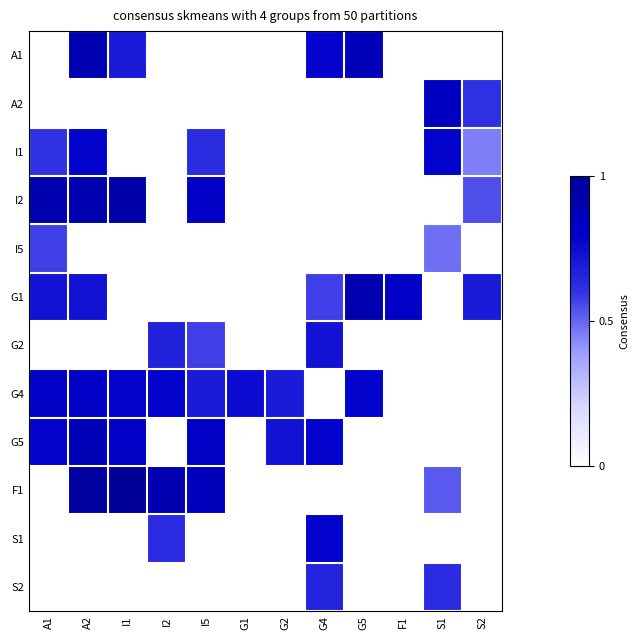

Reading left to right, transcribe all the data shown in this chart.

A1: A1=0.0	A2=0.9	I1=0.7	I2=0.0	I5=0.0	G1=0.0	G2=0.0	G4=0.8	G5=0.9	F1=0.0	S1=0.0	S2=0.0
A2: A1=0.0	A2=0.0	I1=0.0	I2=0.0	I5=0.0	G1=0.0	G2=0.0	G4=0.0	G5=0.0	F1=0.0	S1=0.8	S2=0.6
I1: A1=0.6	A2=0.8	I1=0.0	I2=0.0	I5=0.6	G1=0.0	G2=0.0	G4=0.0	G5=0.0	F1=0.0	S1=0.8	S2=0.5
I2: A1=0.9	A2=0.9	I1=0.9	I2=0.0	I5=0.8	G1=0.0	G2=0.0	G4=0.0	G5=0.0	F1=0.0	S1=0.0	S2=0.5
I5: A1=0.6	A2=0.0	I1=0.0	I2=0.0	I5=0.0	G1=0.0	G2=0.0	G4=0.0	G5=0.0	F1=0.0	S1=0.5	S2=0.0
G1: A1=0.7	A2=0.7	I1=0.0	I2=0.0	I5=0.0	G1=0.0	G2=0.0	G4=0.6	G5=0.9	F1=0.8	S1=0.0	S2=0.7
G2: A1=0.0	A2=0.0	I1=0.0	I2=0.7	I5=0.6	G1=0.0	G2=0.0	G4=0.7	G5=0.0	F1=0.0	S1=0.0	S2=0.0
G4: A1=0.8	A2=0.8	I1=0.8	I2=0.8	I5=0.7	G1=0.8	G2=0.7	G4=0.0	G5=0.8	F1=0.0	S1=0.0	S2=0.0
G5: A1=0.8	A2=0.9	I1=0.8	I2=0.0	I5=0.8	G1=0.0	G2=0.7	G4=0.8	G5=0.0	F1=0.0	S1=0.0	S2=0.0
F1: A1=0.0	A2=1.0	I1=1.0	I2=0.9	I5=0.9	G1=0.0	G2=0.0	G4=0.0	G5=0.0	F1=0.0	S1=0.5	S2=0.0
S1: A1=0.0	A2=0.0	I1=0.0	I2=0.6	I5=0.0	G1=0.0	G2=0.0	G4=0.8	G5=0.0	F1=0.0	S1=0.0	S2=0.0
S2: A1=0.0	A2=0.0	I1=0.0	I2=0.0	I5=0.0	G1=0.0	G2=0.0	G4=0.7	G5=0.0	F1=0.0	S1=0.6	S2=0.0